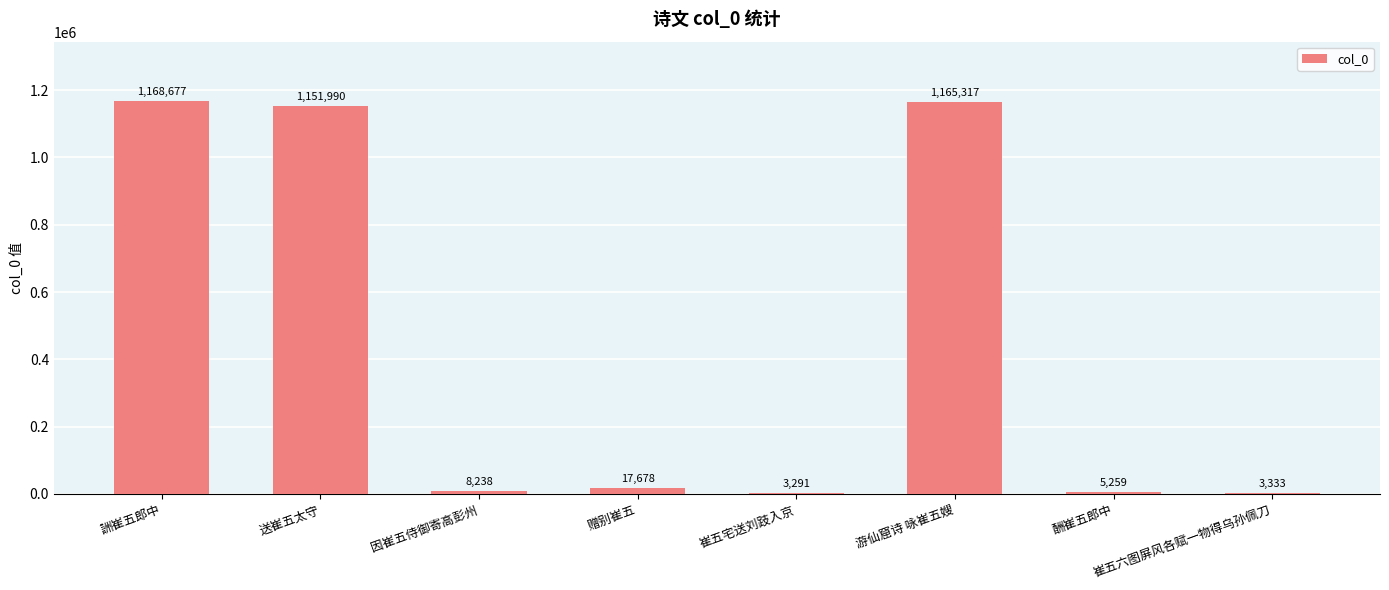

What is the difference between the values at 因崔五侍御寄高彭州 and 崔五六图屏风各赋一物得乌孙佩刀?

4905